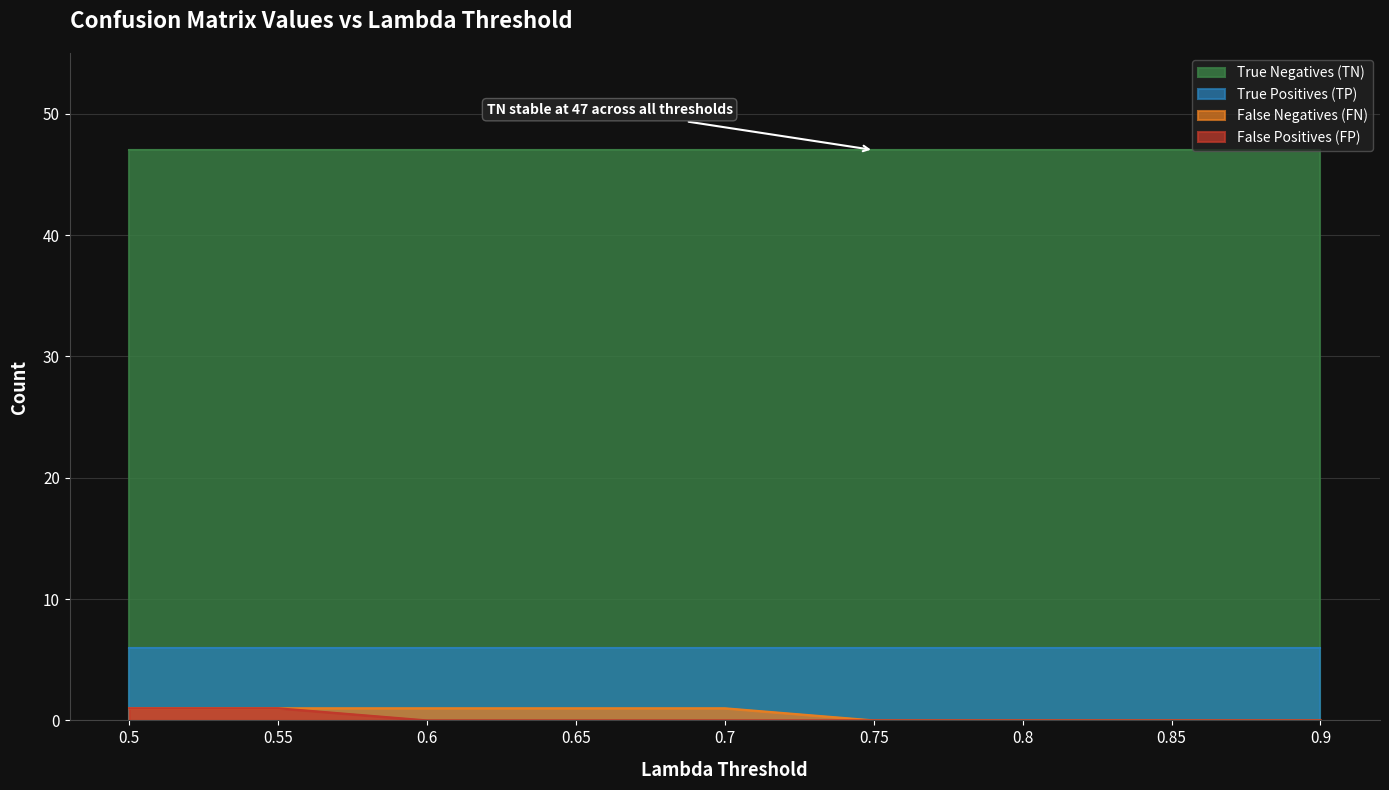

Which series has the largest total across all categories?

True Negatives (TN)